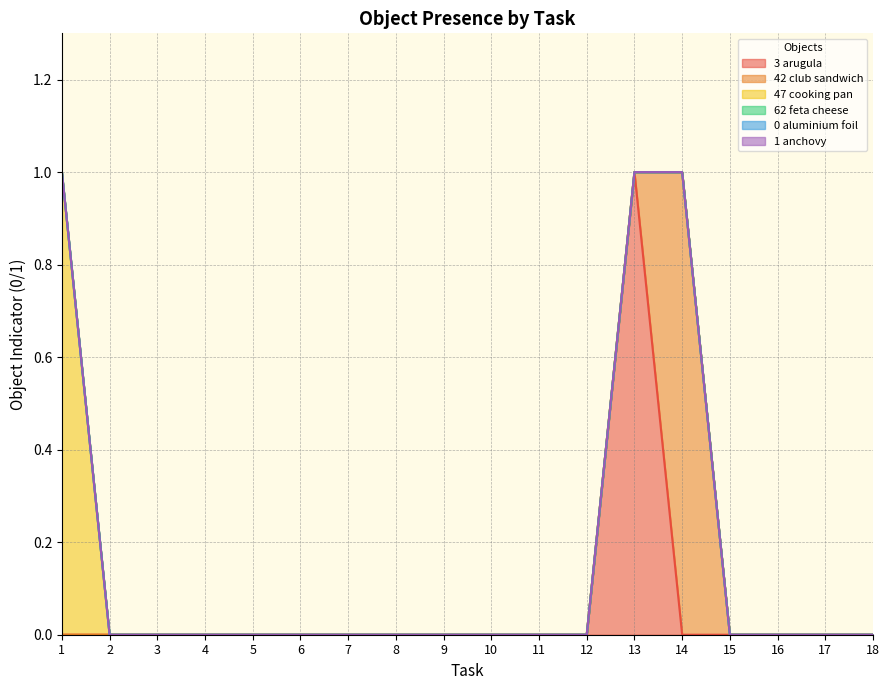

Is the value of Object_3_arugula at 10 greater than the value of Object_42_club sandwich at 8?

No